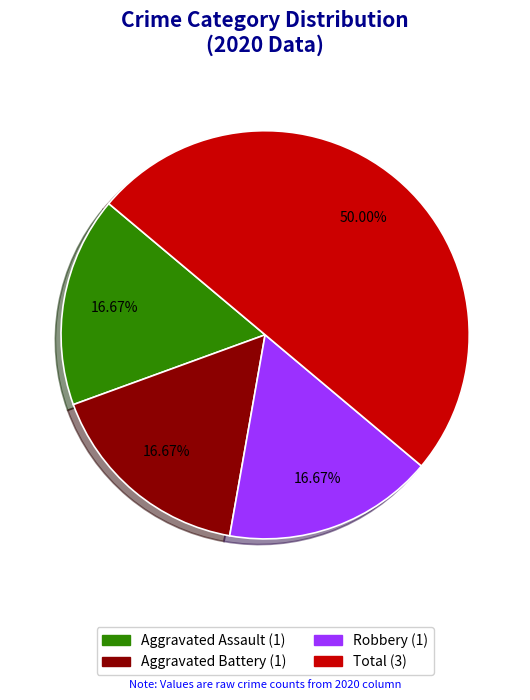

Is the sum of Total and Robbery greater than half?

Yes